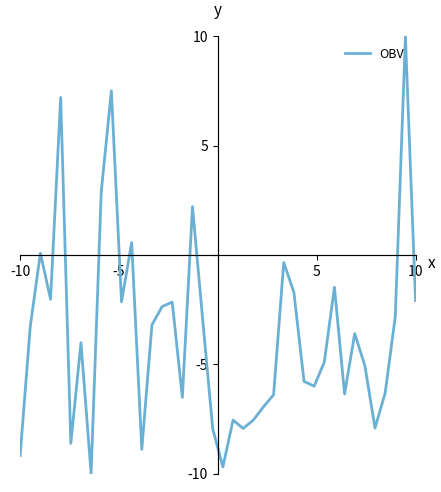

What is the maximum value shown in the chart?

10.0